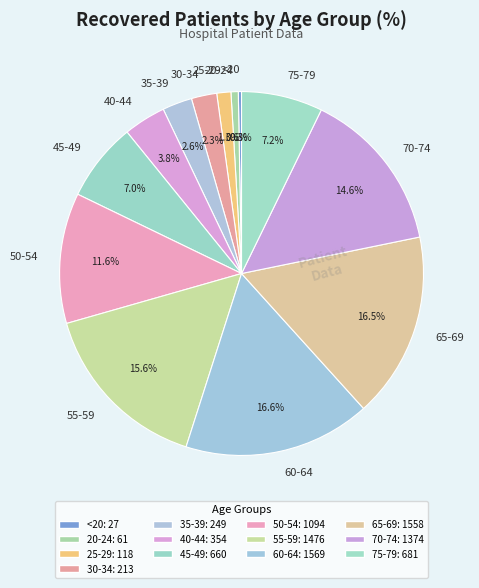

What percentage do 40-44 and 65-69 together represent?

20.3%